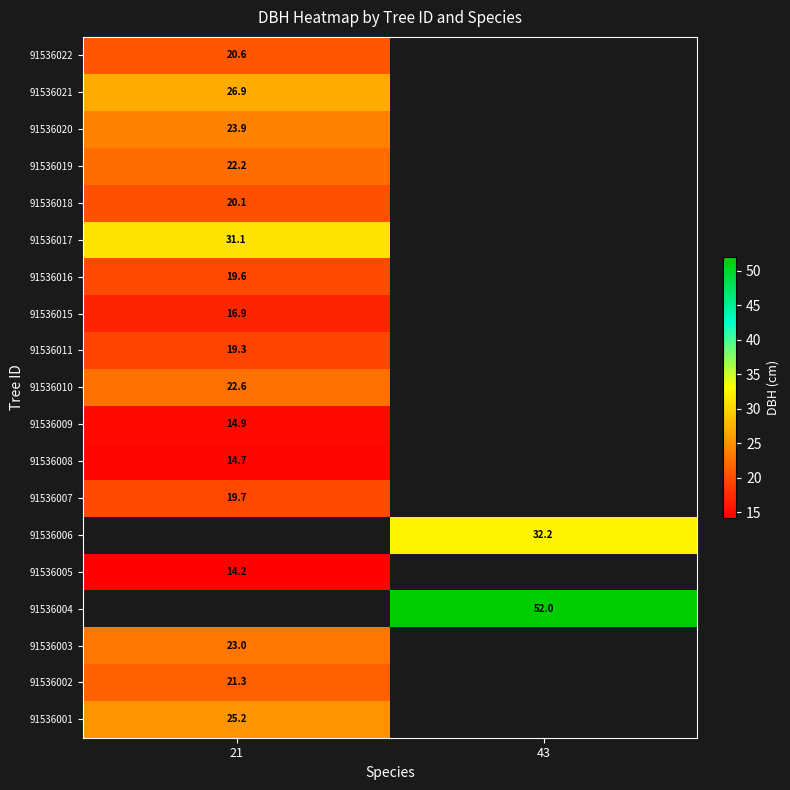

List the series in order of their peak value, lowest first.

91536005, 91536008, 91536009, 91536015, 91536011, 91536016, 91536007, 91536018, 91536022, 91536002, 91536003, 91536001, 91536004, 91536006, 91536019, 91536010, 91536020, 91536021, 91536017